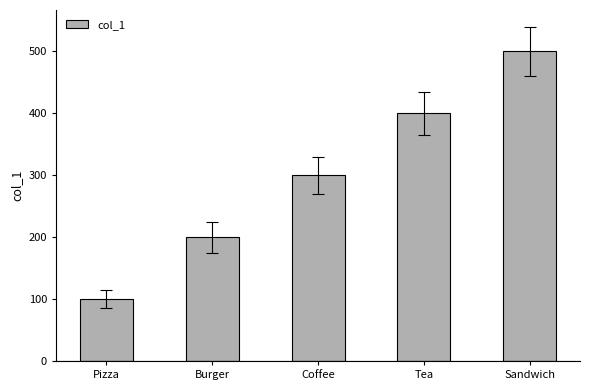

Read the value at Burger, to the nearest 50.

200